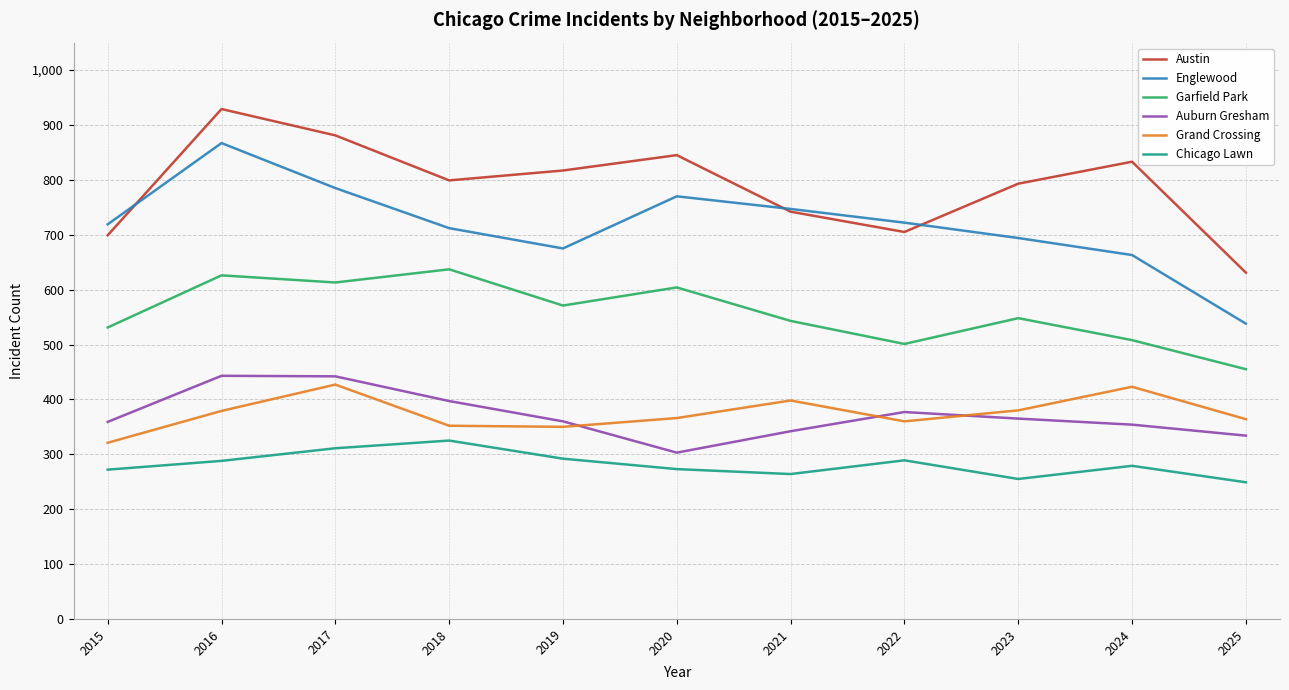

Rank the series at 2016 from highest to lowest value.

Austin, Englewood, Garfield Park, Auburn Gresham, Grand Crossing, Chicago Lawn